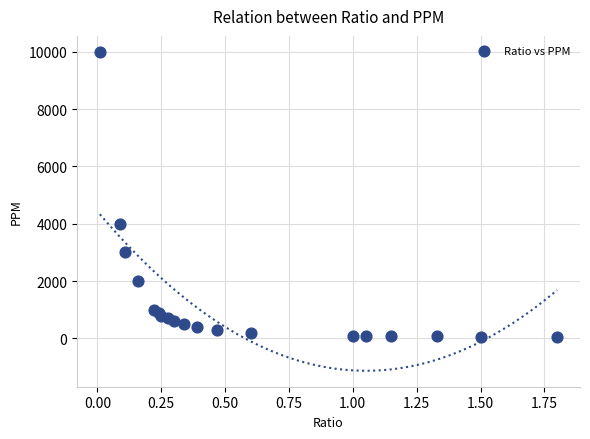

What Y value in the scatter plot is closest to 5025?

4000